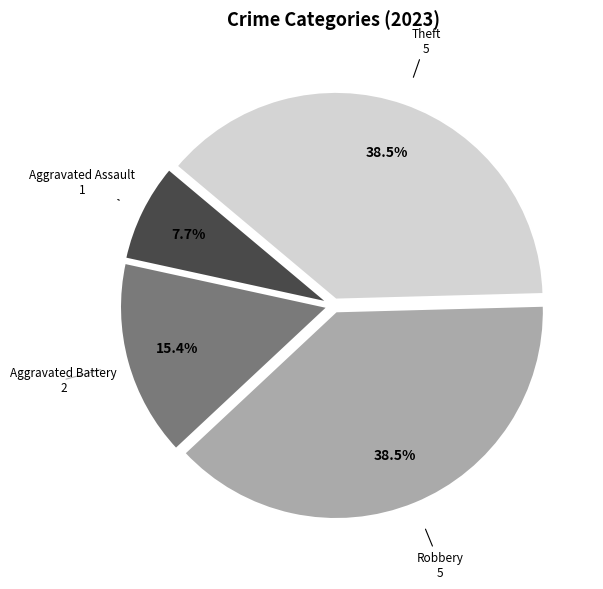

Is there a majority slice in this chart?

No